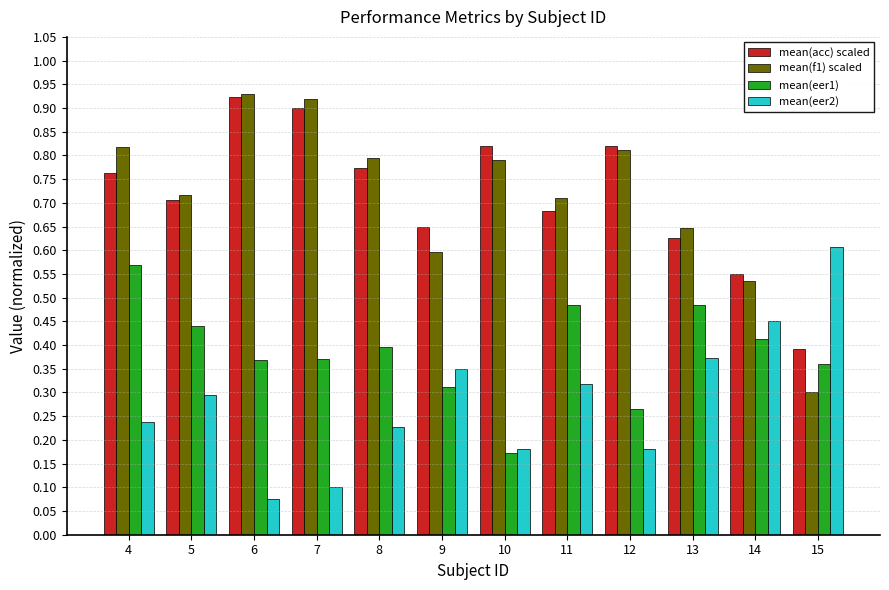

Is it true that mean(f1) scaled equals 0.8 at 10?

True